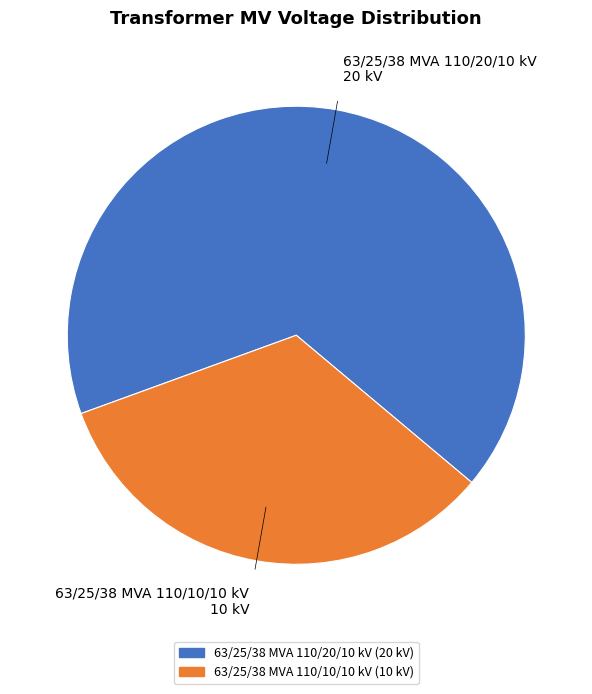

Which has a higher value, 63/25/38 MVA 110/20/10 kV or 63/25/38 MVA 110/10/10 kV?

63/25/38 MVA 110/20/10 kV